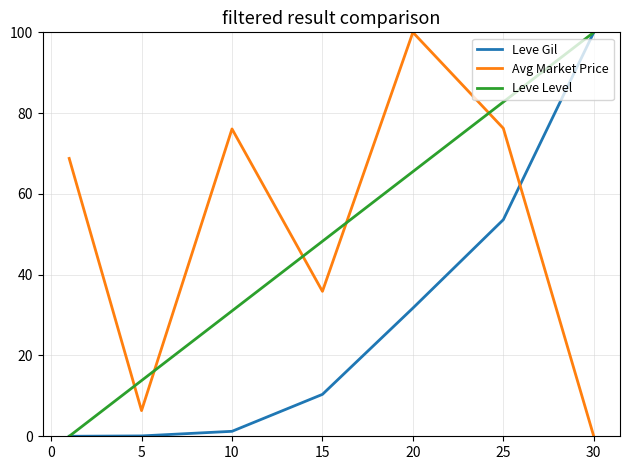

What is the highest value of the Leve Level series?

100.0